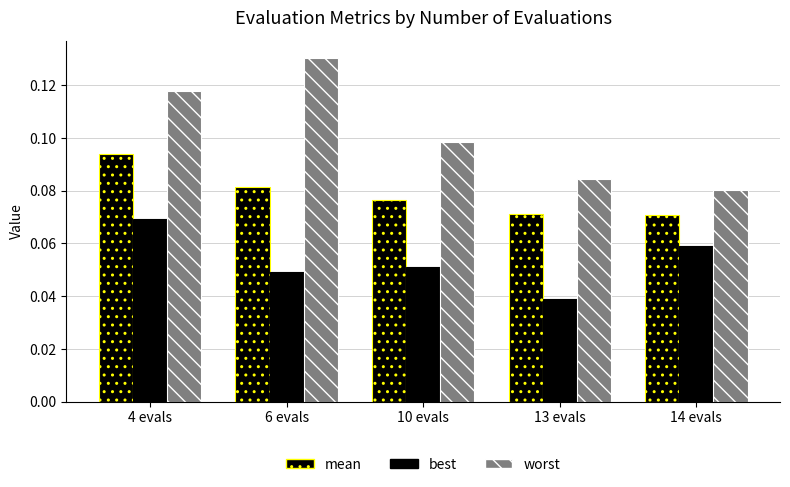

Which series has the largest range (max minus min)?

worst